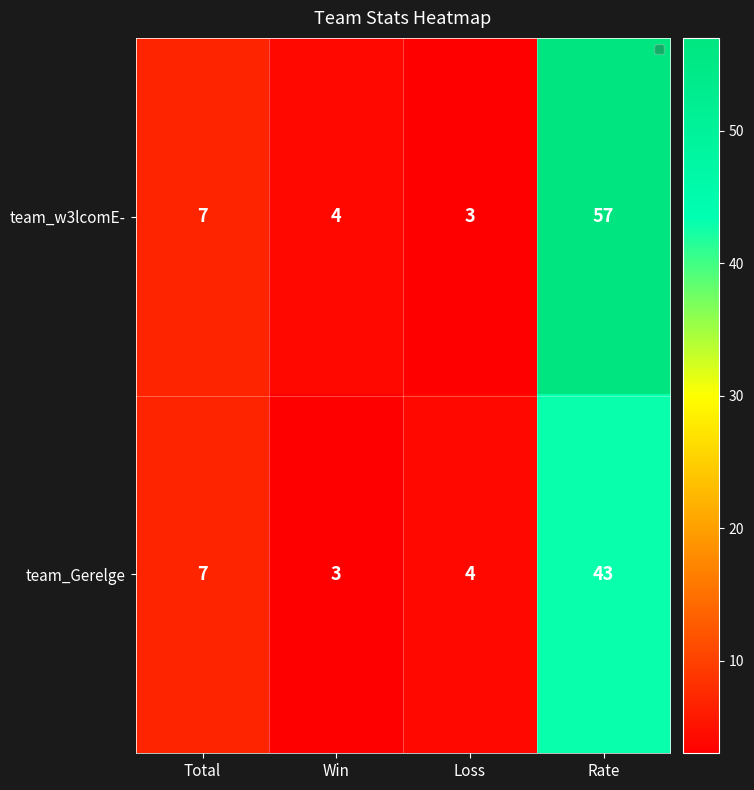

The team_Gerelge series shows 7 at Total. True or false?

True